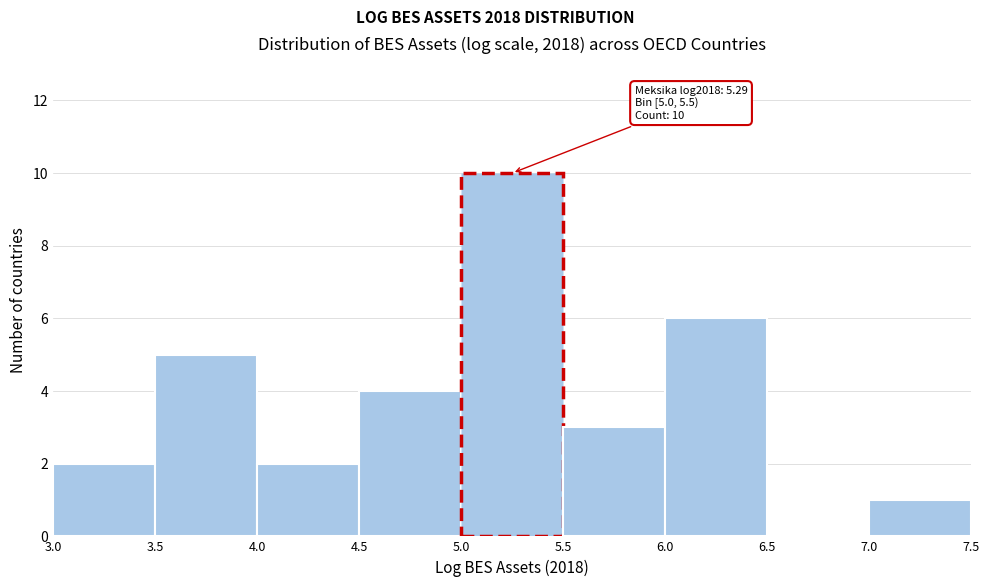

Over which range of the x-axis is the bar tallest?

5.0 to 5.5